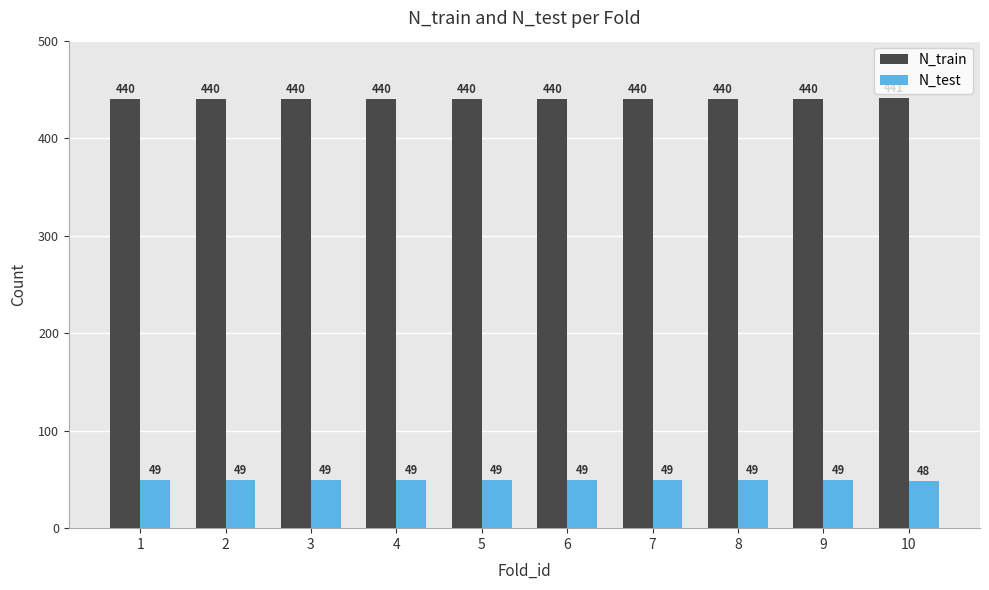

Which category has the highest value in the N_train series?

10